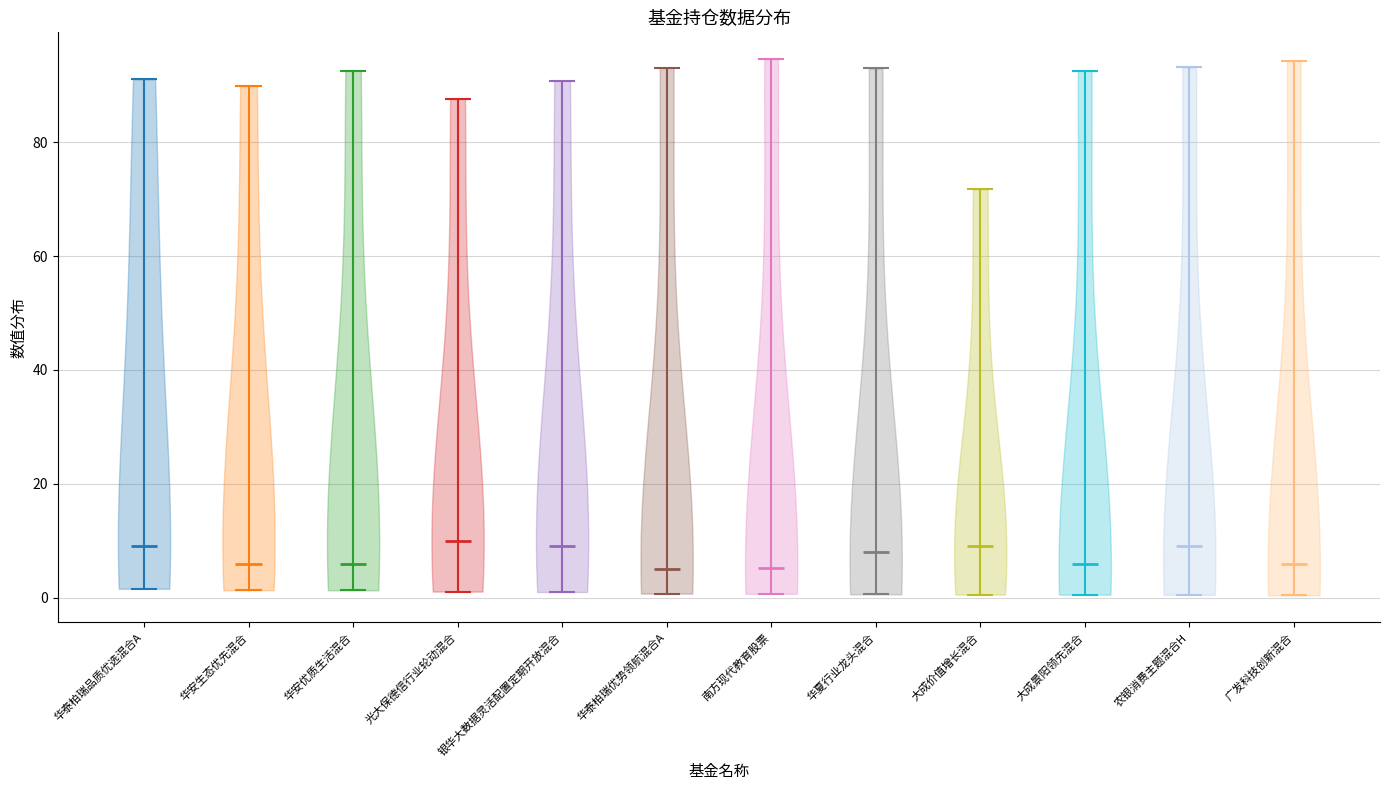

Reading left to right, read every violin against the y-axis: where its median line is, and the lowest and highest points it reaches. The values are not printed on the chart, so give them approximately, as read against the axis.

华泰柏瑞品质优选混合A: median line 10, lowest point 2, highest point 92
华安生态优先混合: median line 6, lowest point 2, highest point 90
华安优质生活混合: median line 6, lowest point 2, highest point 92
光大保德信行业轮动混合: median line 10, lowest point 2, highest point 88
银华大数据灵活配置定期开放混合: median line 10, lowest point 0, highest point 90
华泰柏瑞优势领航混合A: median line 6, lowest point 0, highest point 94
南方现代教育股票: median line 6, lowest point 0, highest point 94
华夏行业龙头混合: median line 8, lowest point 0, highest point 92
大成价值增长混合: median line 10, lowest point 0, highest point 72
大成景阳领先混合: median line 6, lowest point 0, highest point 92
农银消费主题混合H: median line 10, lowest point 0, highest point 94
广发科技创新混合: median line 6, lowest point 0, highest point 94